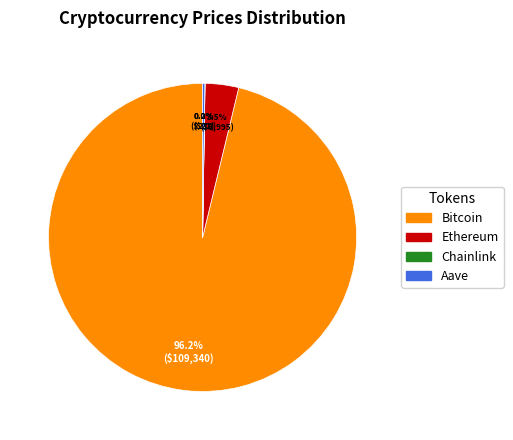

To the nearest percent, what is the difference between the largest and smallest slice percentages?

96%